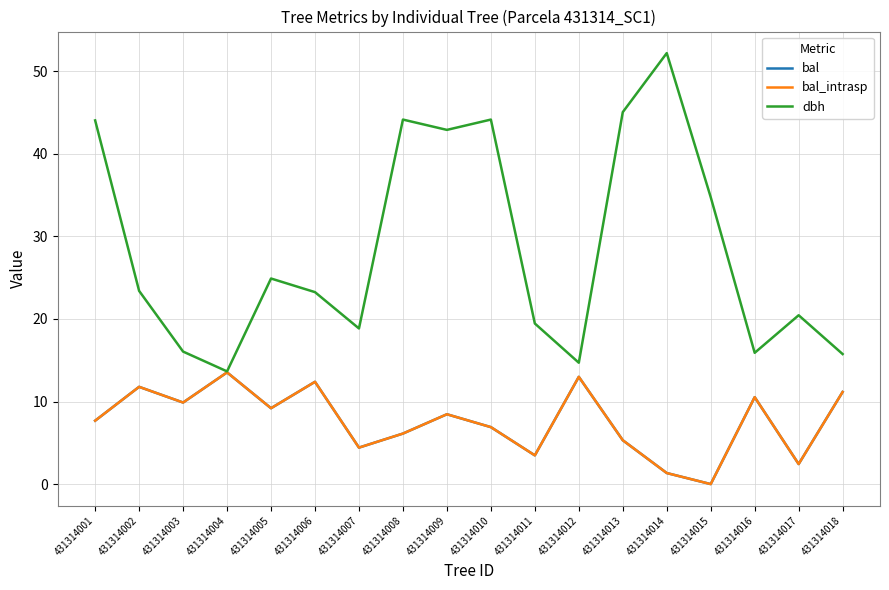

What is the value of the bal_intrasp point at the 3rd from the left?

9.9